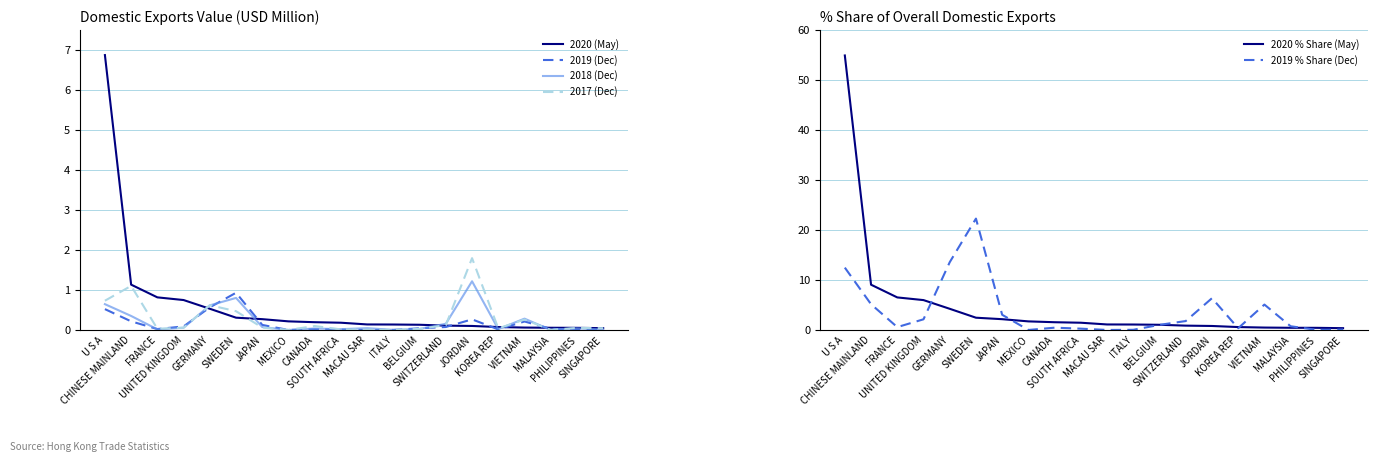

True or false: 2019 (Dec) and 2020 (May) cross at least once.

True